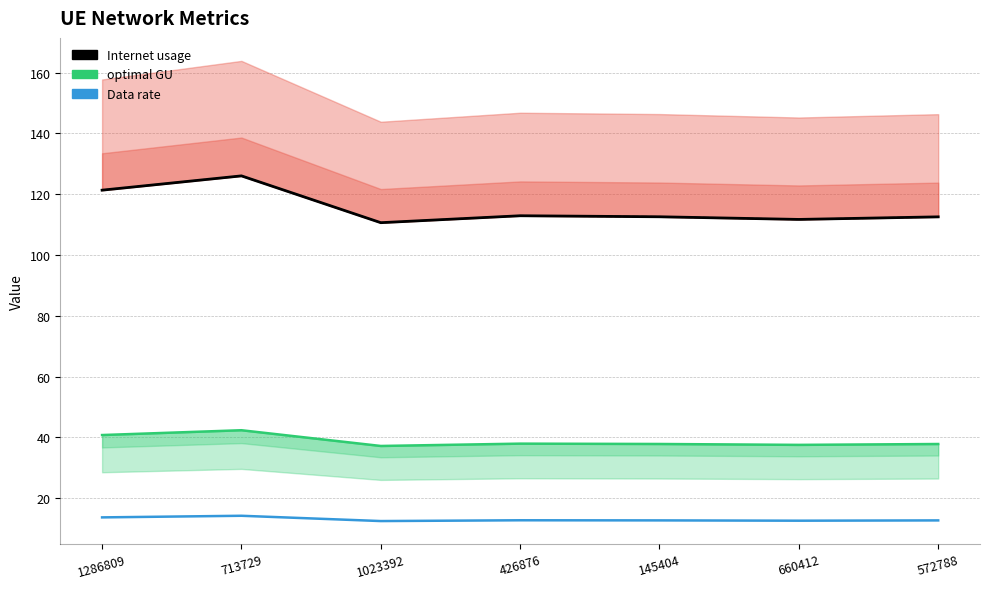

At which category is the sum across all series the highest?

713729